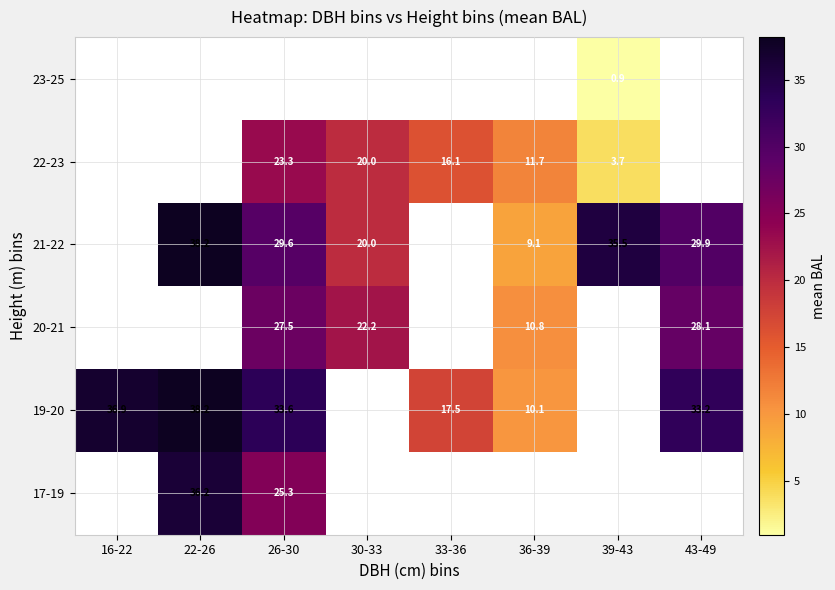

Is the value of 21-22 at 26-30 greater than the value of 19-20 at 36-39?

Yes